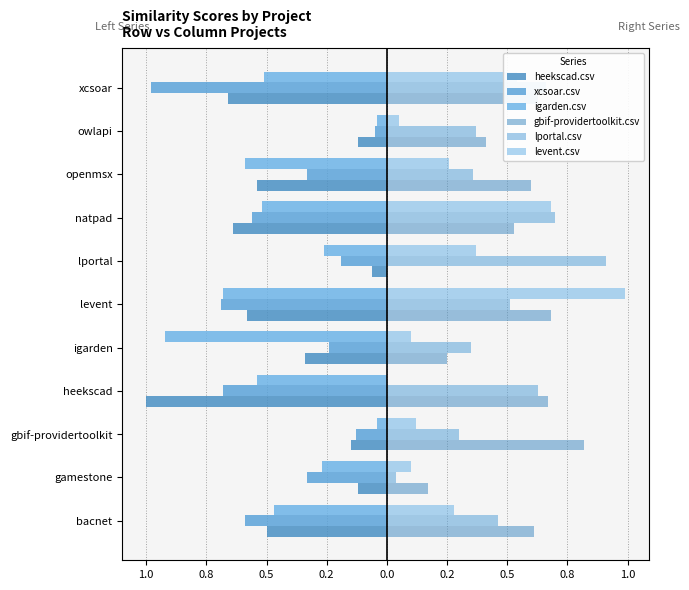

What is the difference between the maximum and minimum values in the igarden.csv series?

0.9